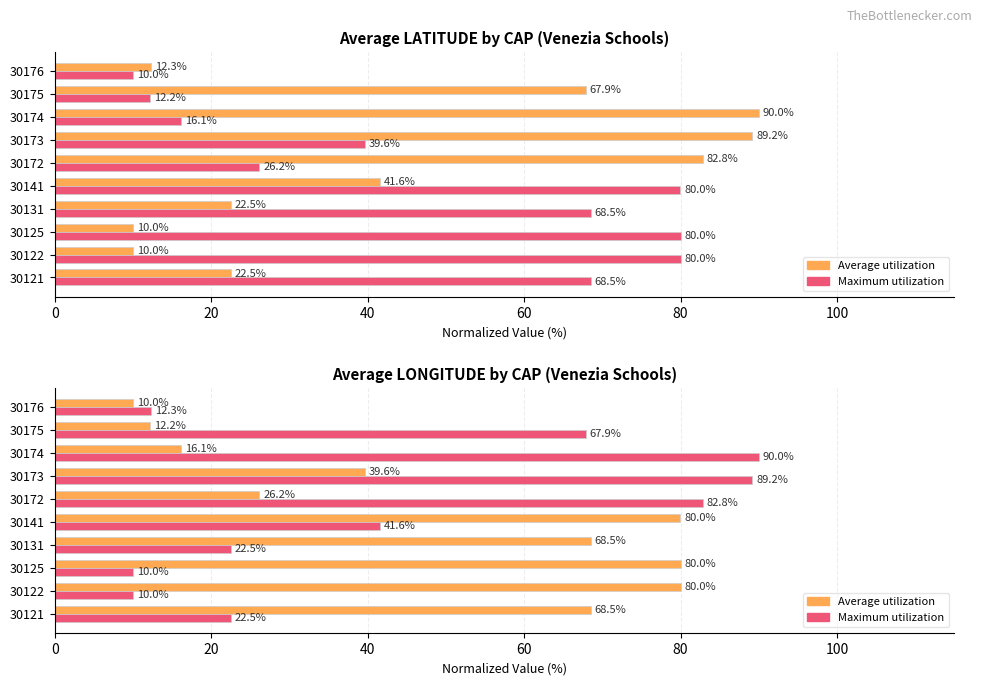

How many groups of bars are there?

10